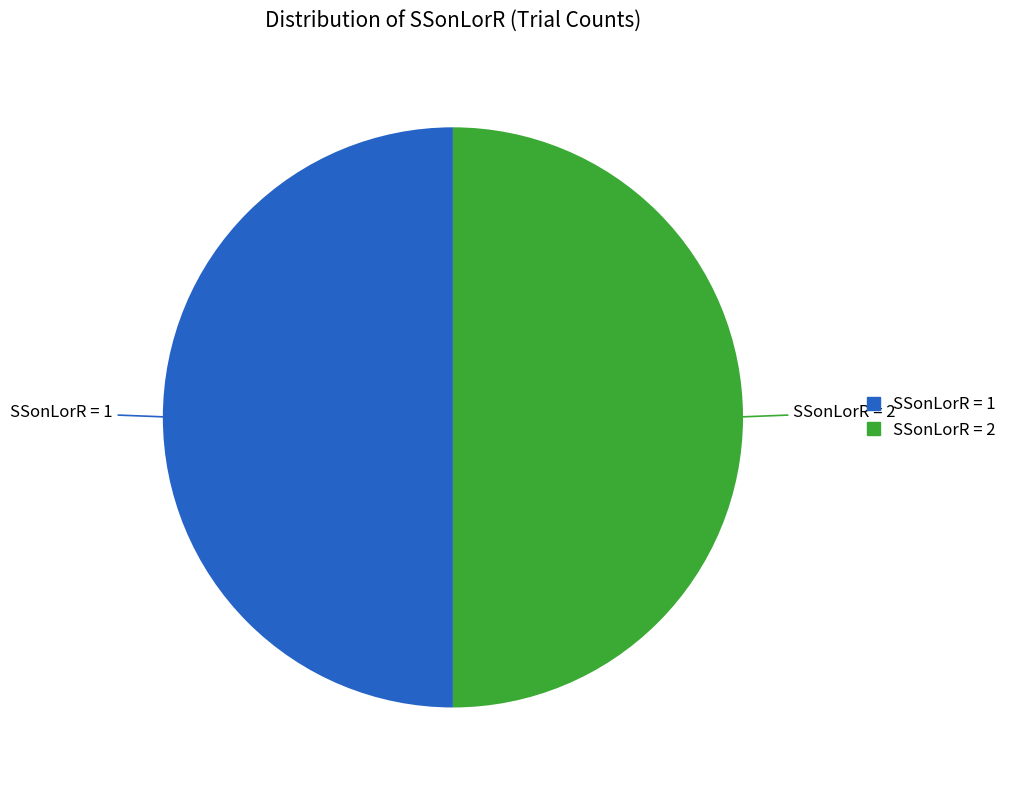

Do SSonLorR = 1 and SSonLorR = 2 together represent more than half of the pie?

Yes